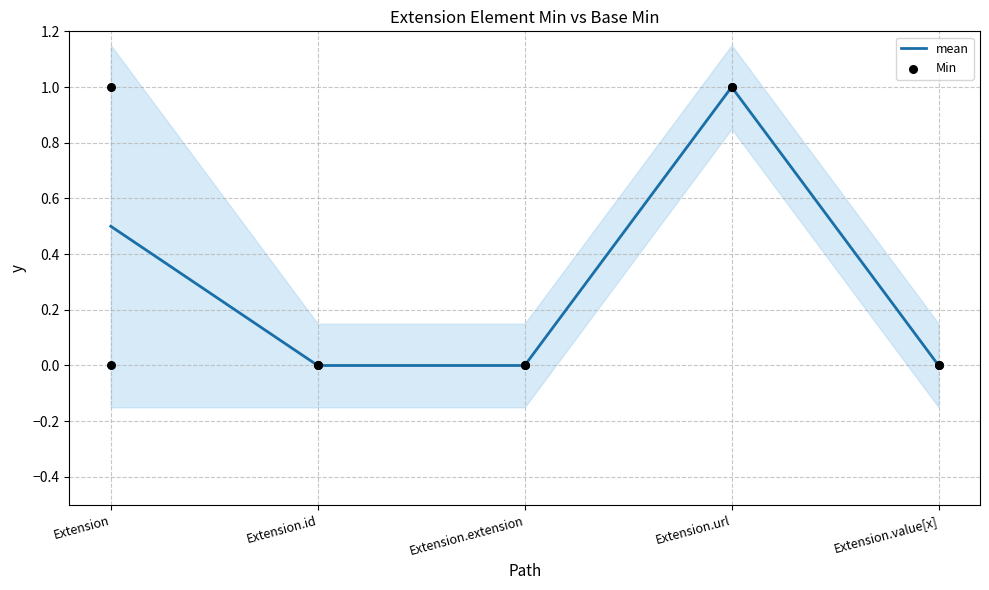

What are all the series names shown in the legend?

mean, Min